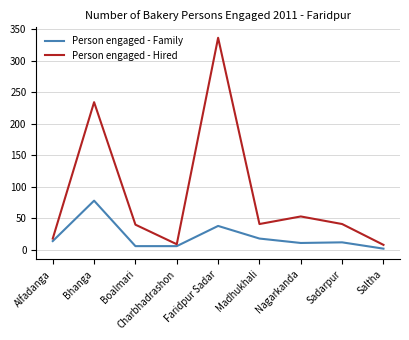

Rank the series by their average value, from lowest to highest.

Person engaged - Family, Person engaged - Hired